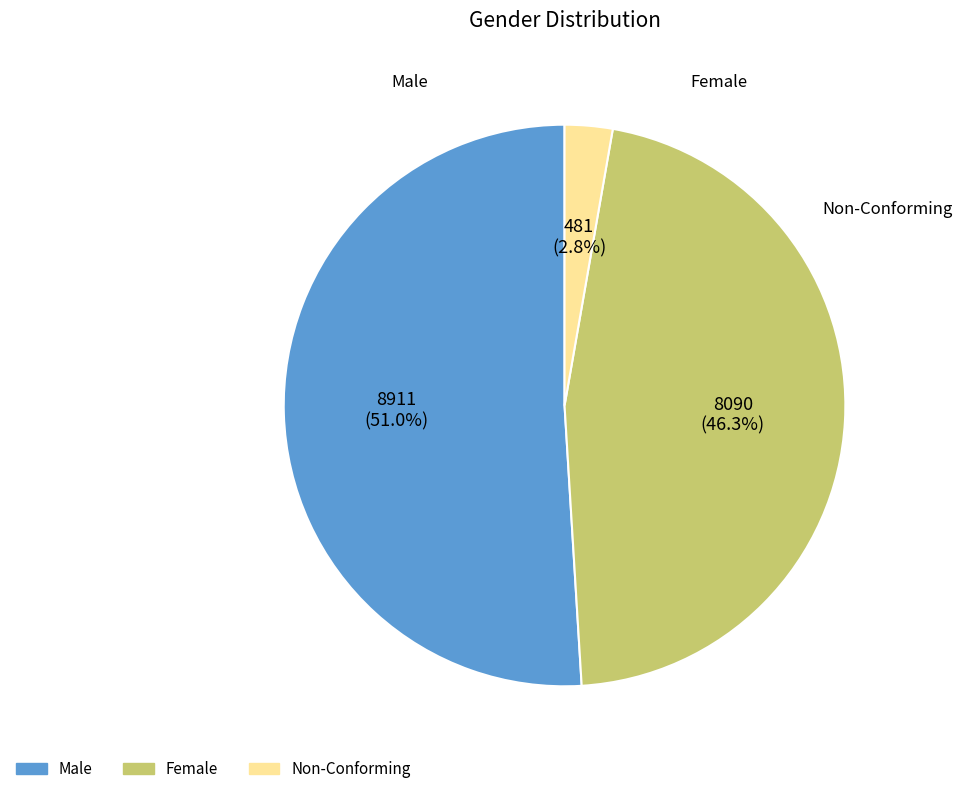

Which has a higher value, Female or Male?

Male